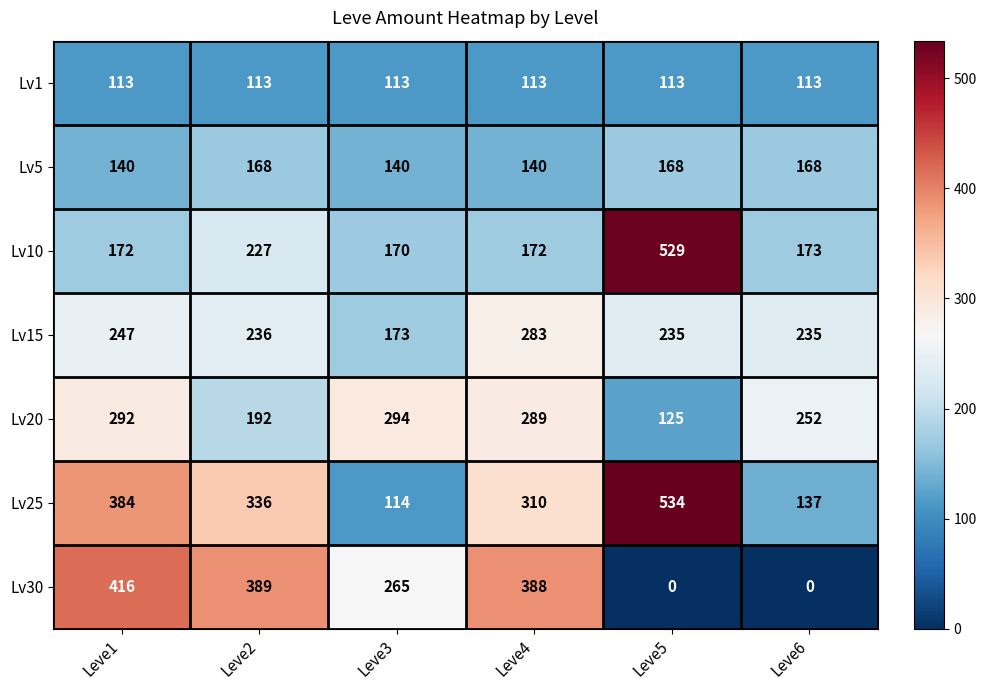

Which series has the widest spread of values?

Lv25